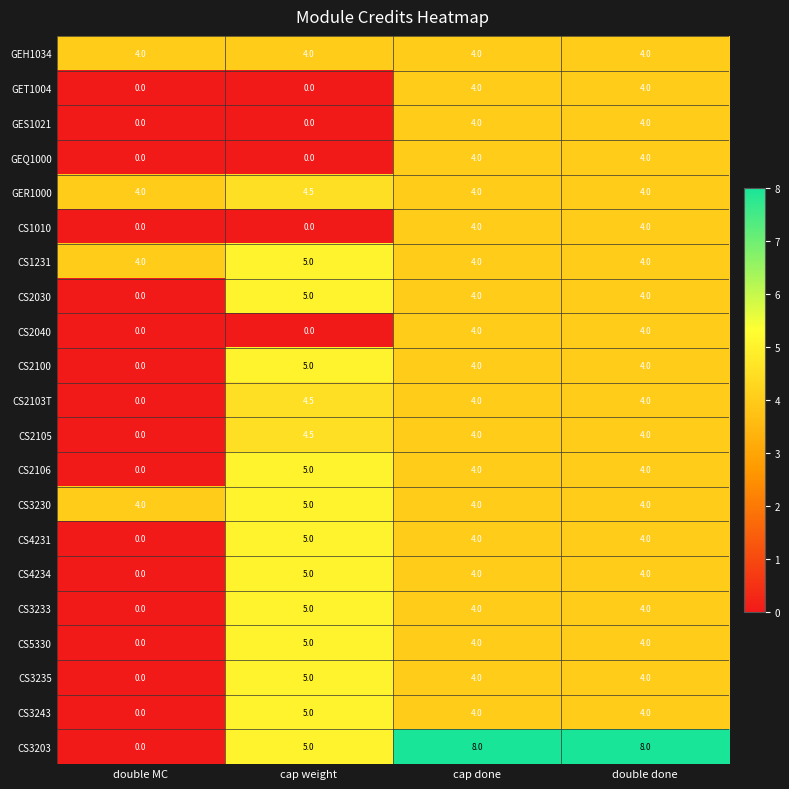

Is the value of CS4234 at double done greater than the value of GET1004 at cap weight?

Yes